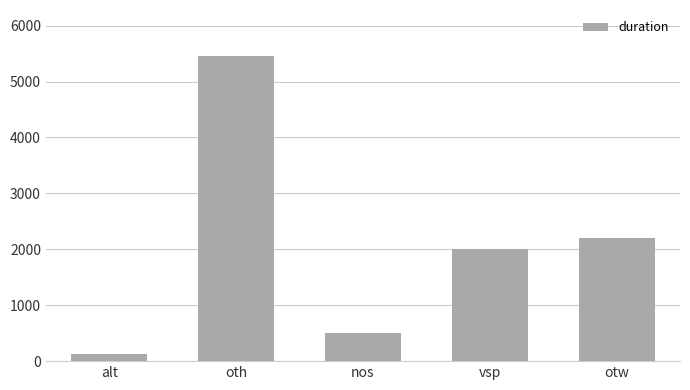

Is it true that the value at otw is 3111?

False